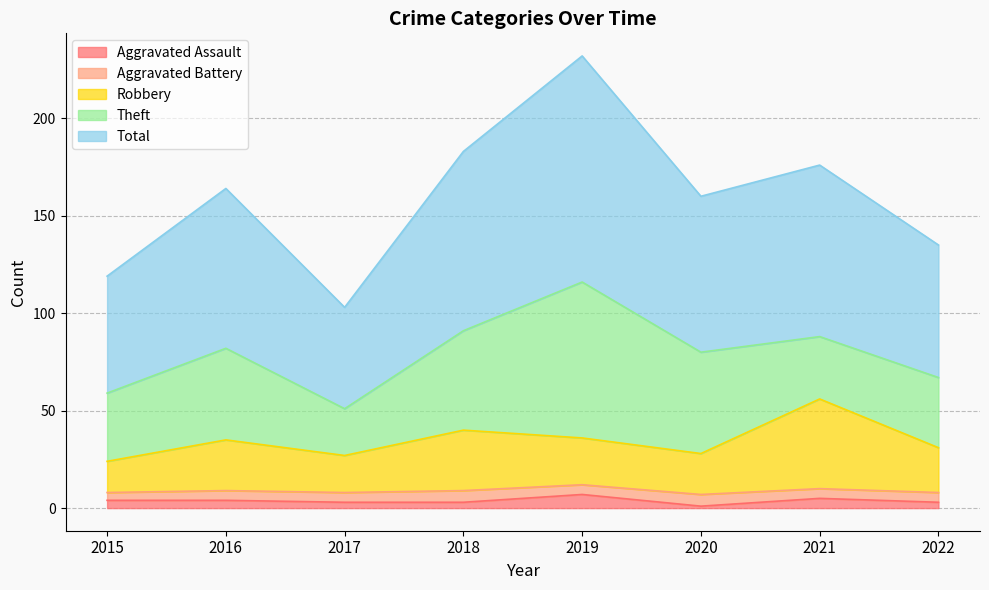

Which series changed the most between 2019 and 2020?

Total